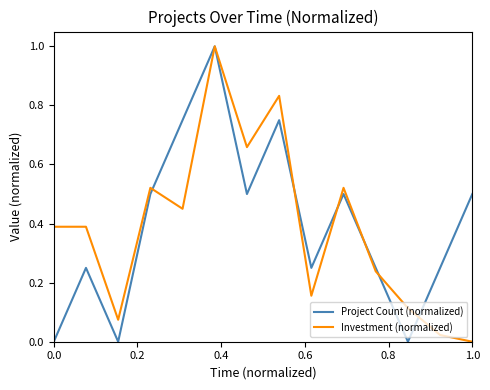

What is the highest value of the Project Count (normalized) series?

1.0